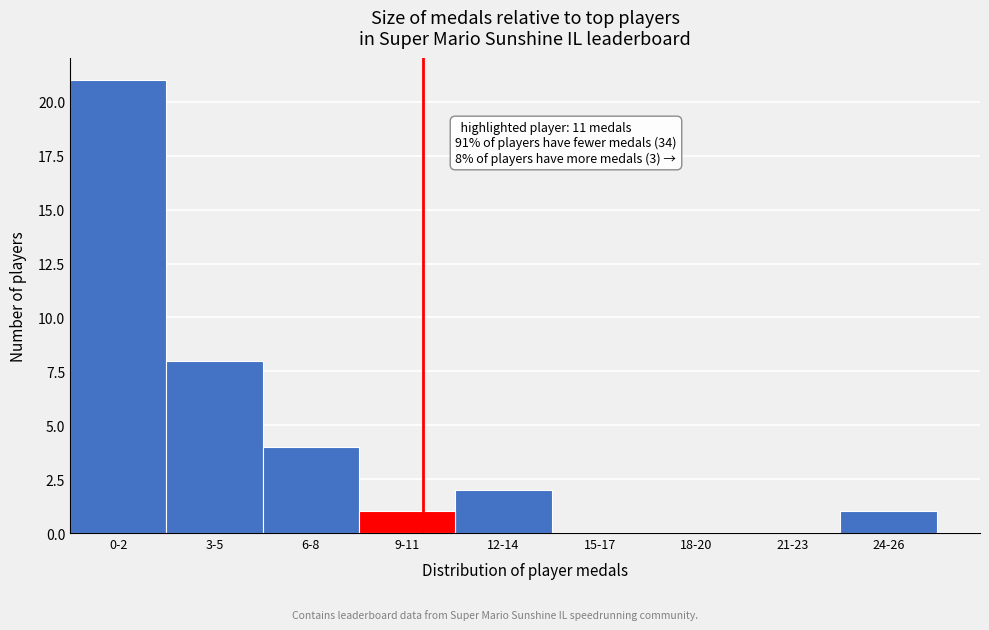

Reading right to left, transcribe all the data shown in this chart.

24-26=1	21-23=0	18-20=0	15-17=0	12-14=2	9-11=1	6-8=4	3-5=8	0-2=21